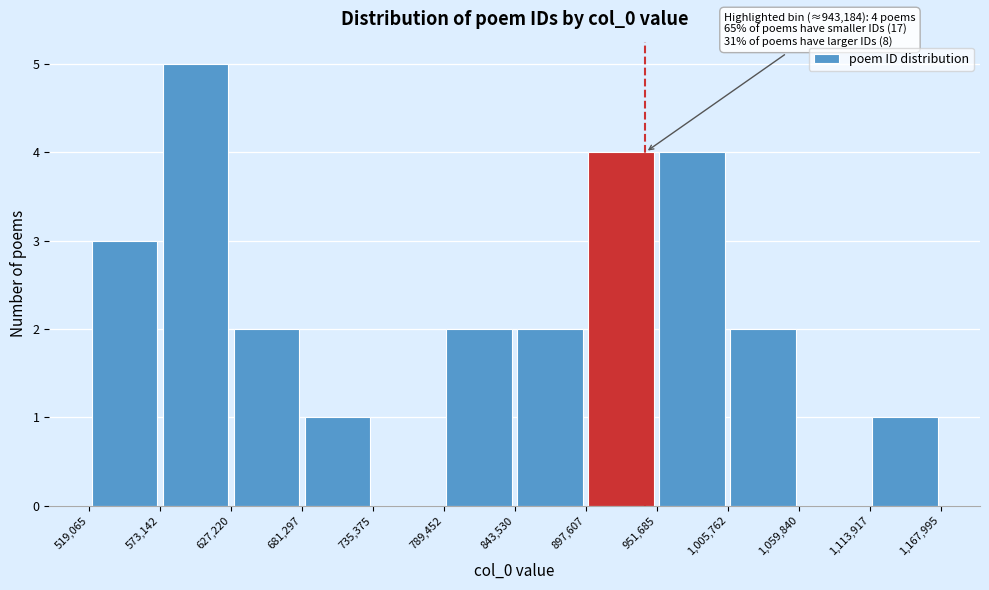

Over which range of the x-axis is the bar tallest?

573,142 to 627,220